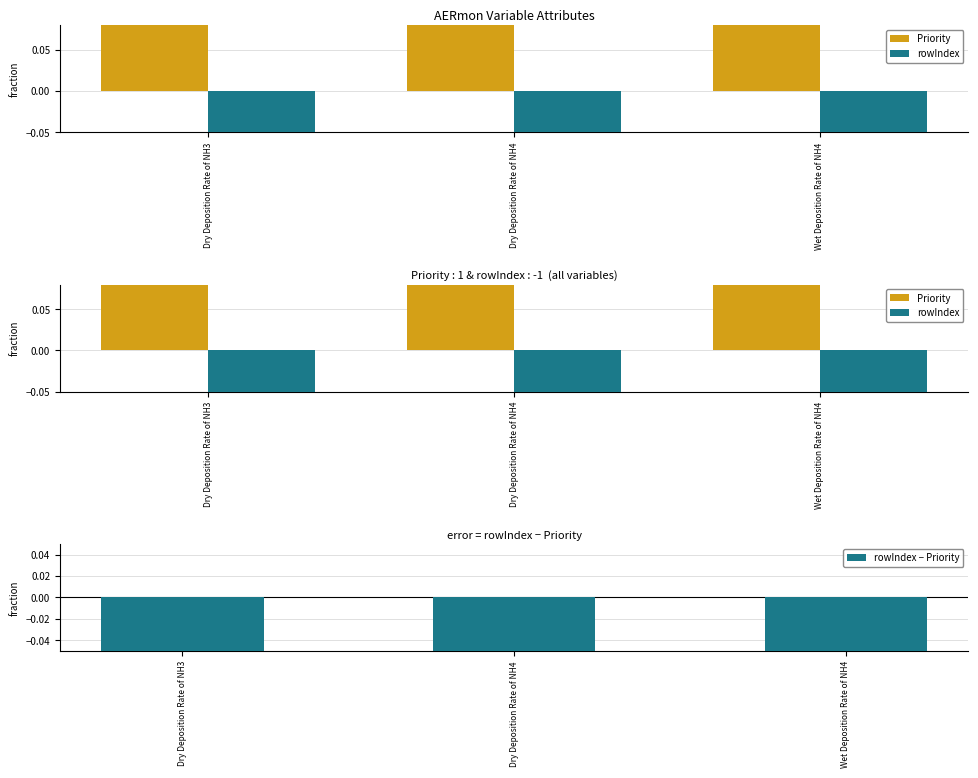

What is the approximate value of rowIndex − Priority at Dry Deposition Rate of NH3?

-2